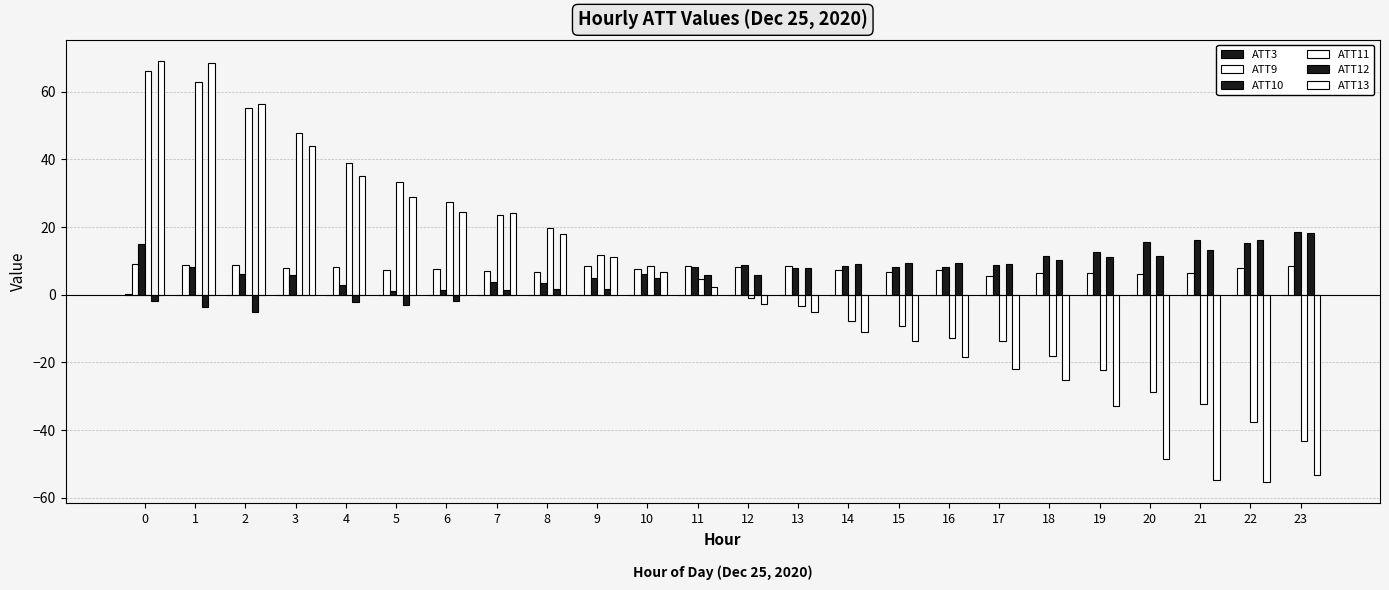

How many values in the ATT12 series exceed 5?

13